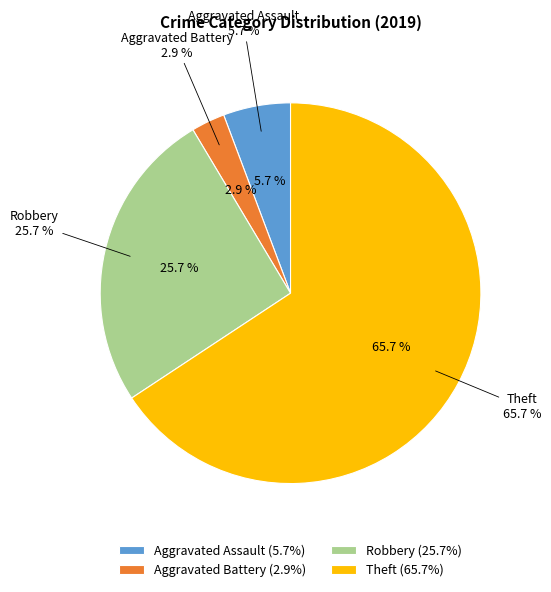

What percentage do Aggravated Assault and Aggravated Battery together represent?

8.6%